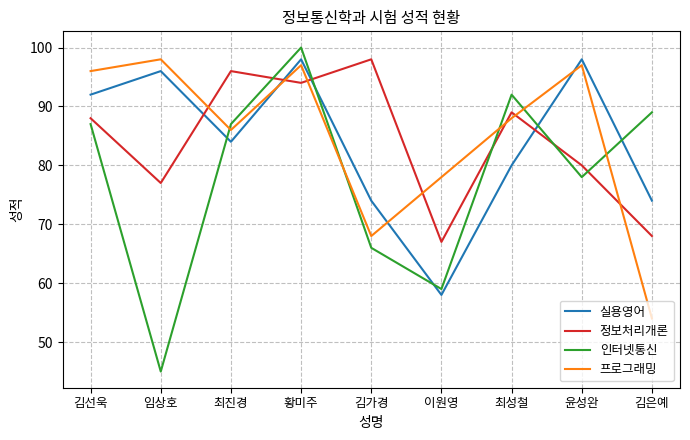

In 정보처리개론, how many points are higher than both neighbors (excluding endpoints)?

3